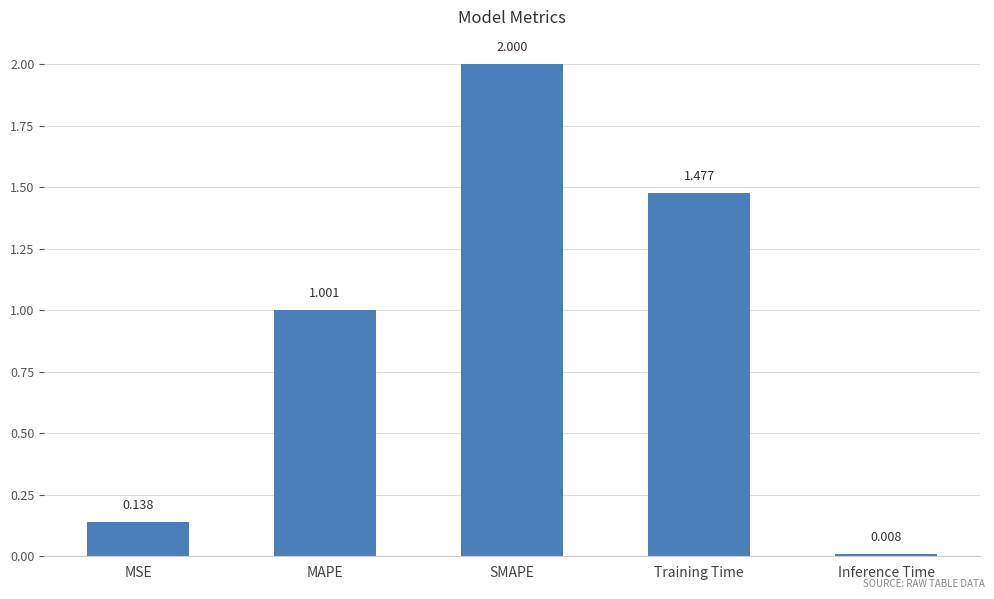

What is the average value?

0.9